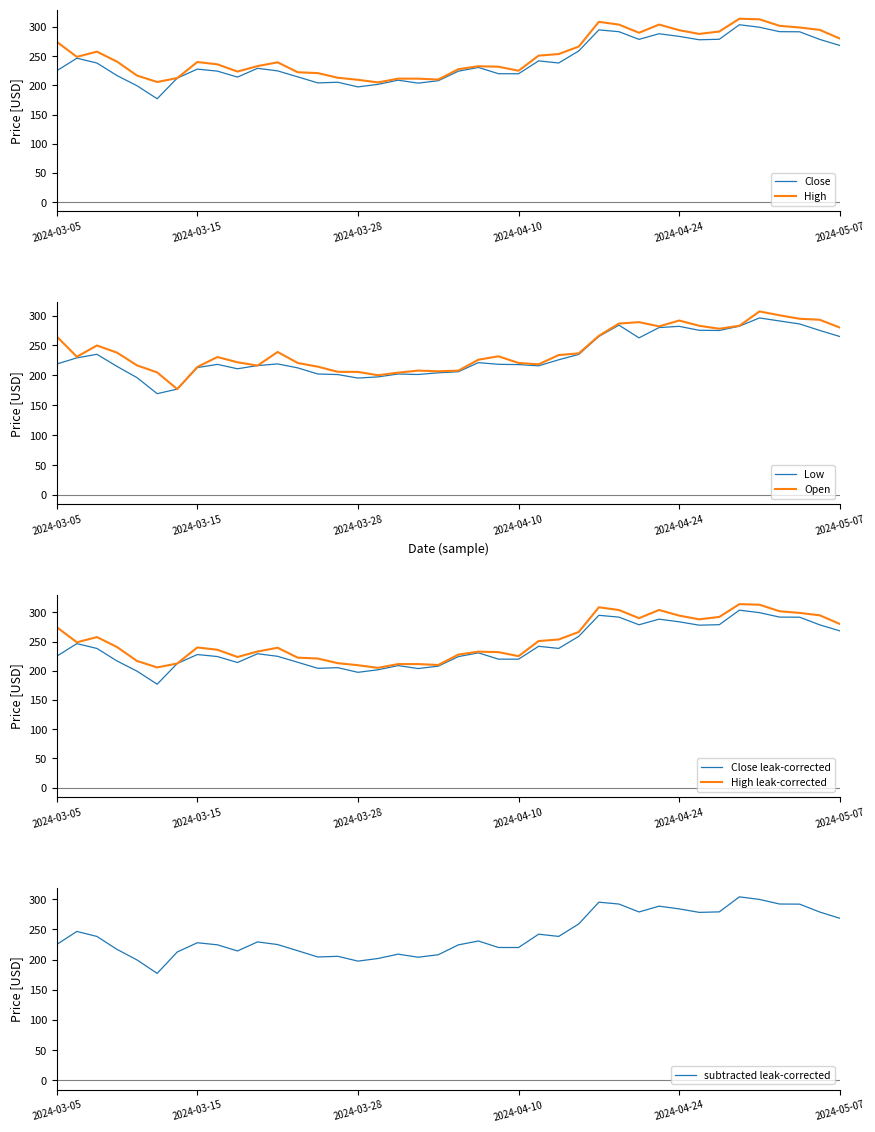

At which category is the sum across all series the highest?

2024-04-30